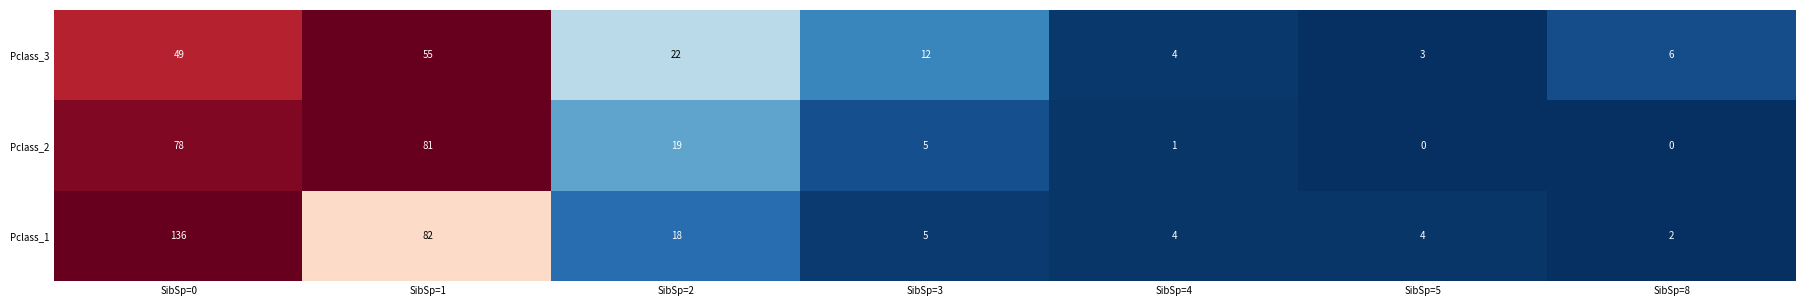

The Pclass_1 series shows 1 at SibSp=4. True or false?

False